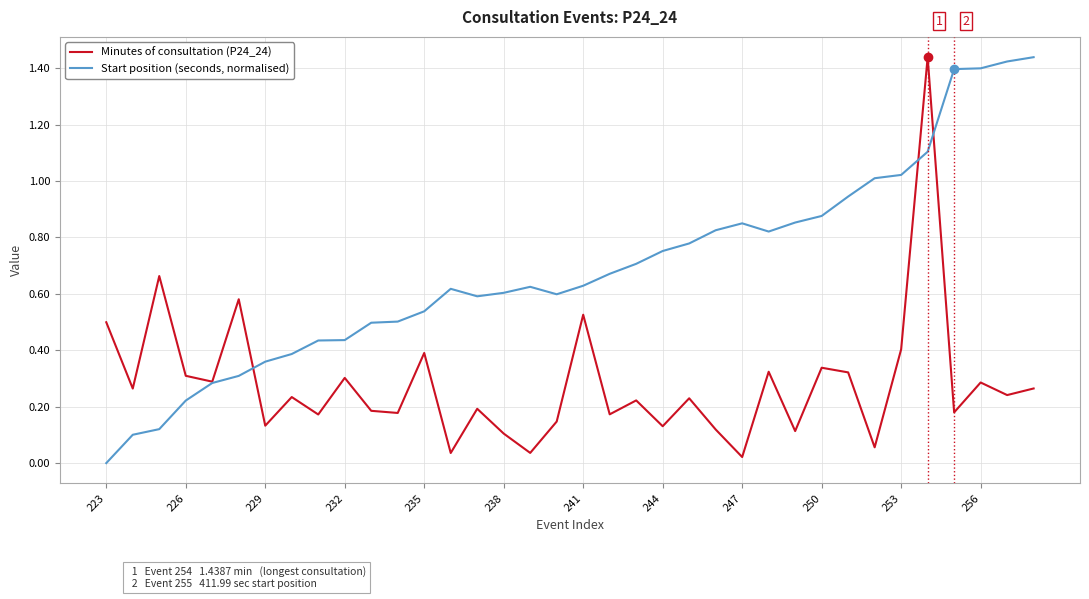

List the series in order of their overall mean, lowest first.

Minutes of consultation (P24_24), Start position (seconds, normalised)